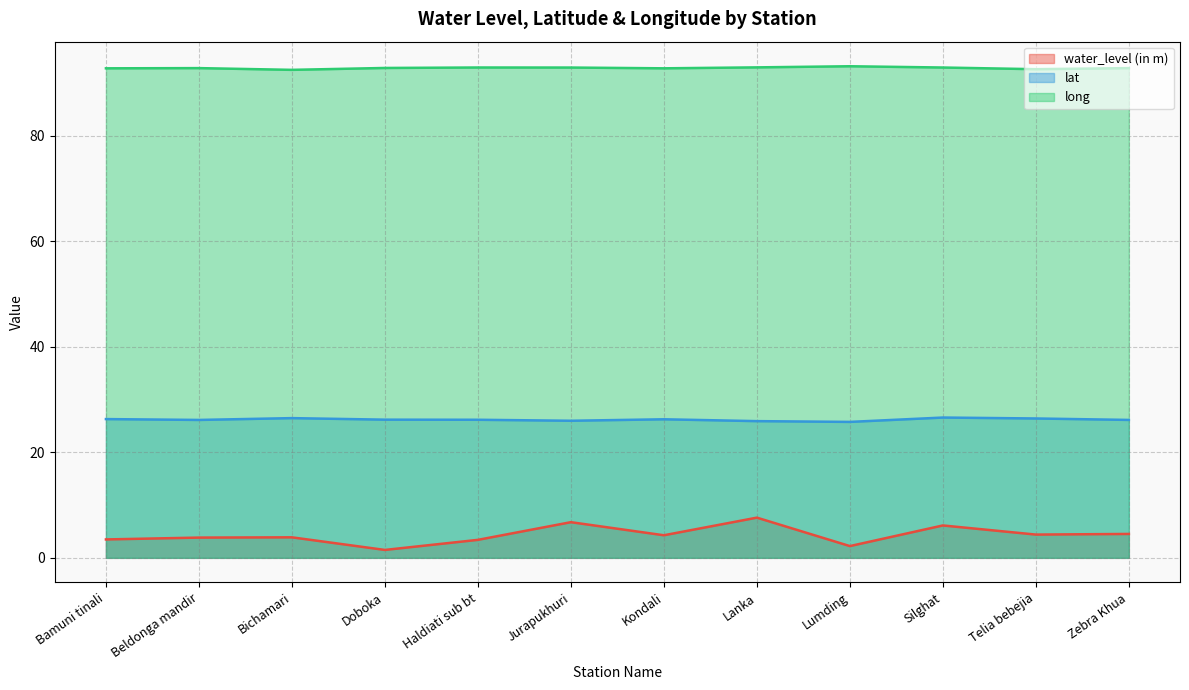

Reading left to right, transcribe all the data shown in this chart.

water_level (in m): 3.5	3.8	3.9	1.5	3.4	6.8	4.3	7.6	2.2	6.1	4.4	4.5
lat: 26.3	26.1	26.5	26.2	26.2	26.0	26.3	25.9	25.8	26.6	26.4	26.1
long: 92.8	92.8	92.5	92.8	92.9	92.9	92.8	93.0	93.2	92.9	92.6	92.8